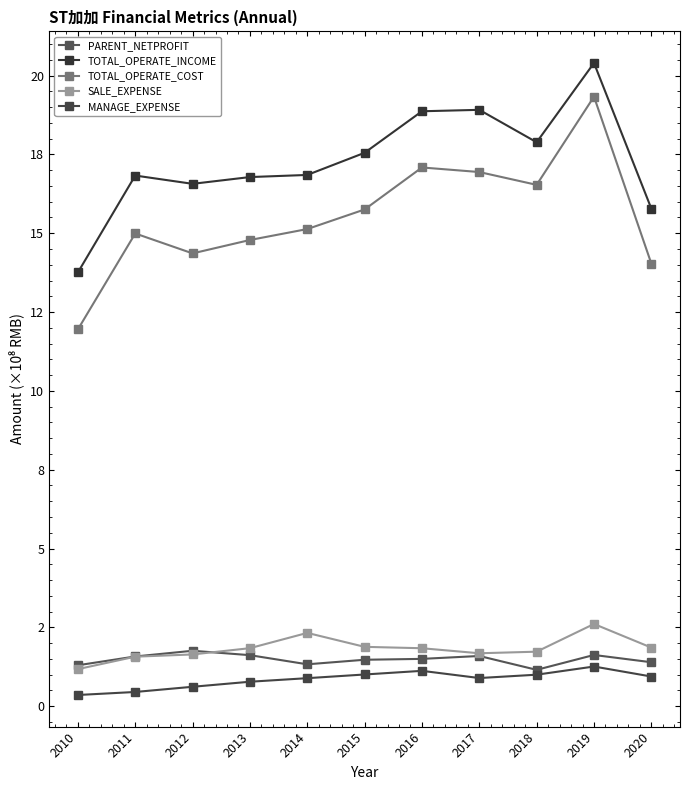

At 2011, list the series in order from smallest to largest.

MANAGE_EXPENSE, SALE_EXPENSE, PARENT_NETPROFIT, TOTAL_OPERATE_COST, TOTAL_OPERATE_INCOME